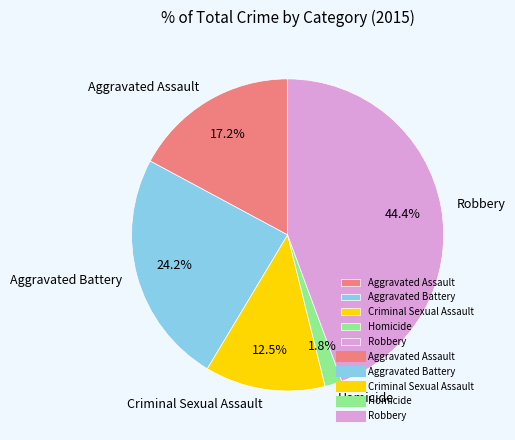

Does any single category account for the majority?

No